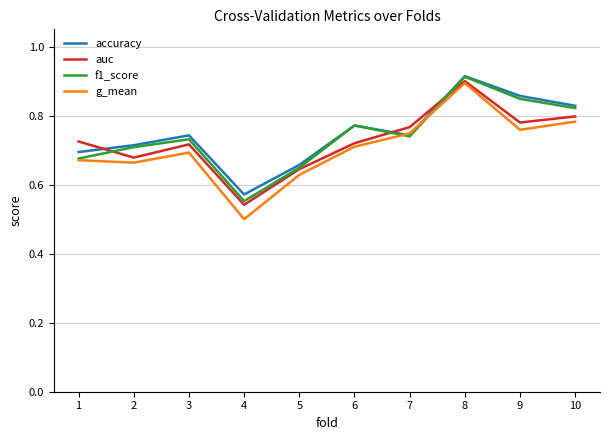

Where is the first local minimum for auc?

2